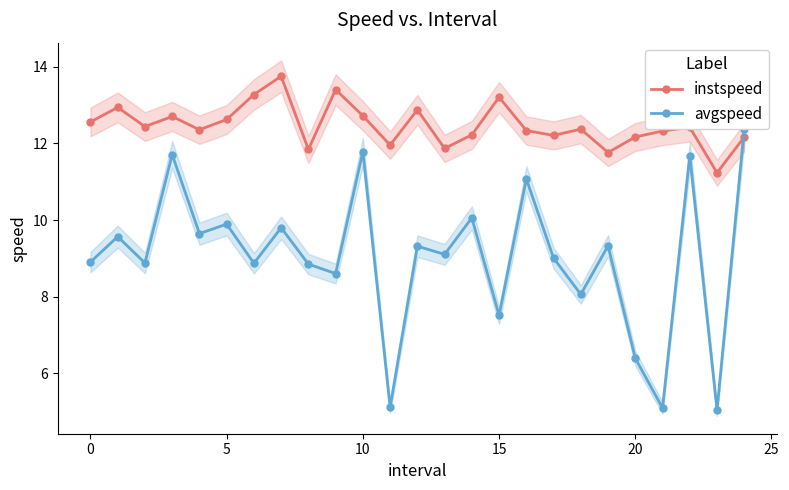

What value does the instspeed series have at 14?

12.2